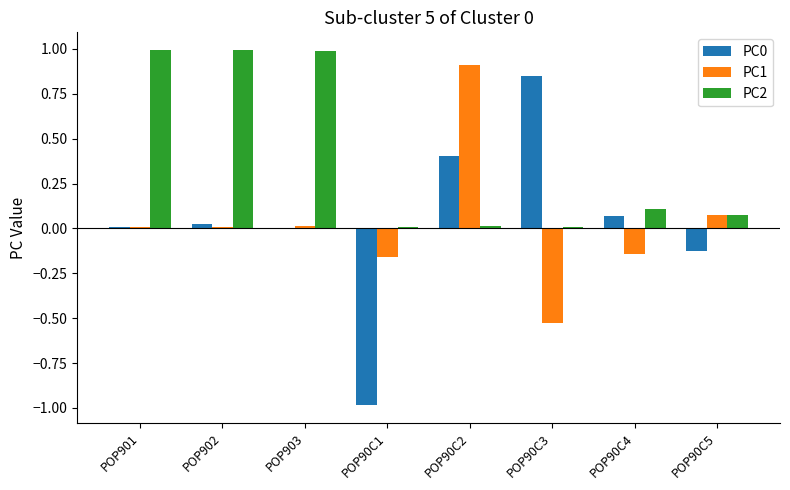

What is the maximum value shown in the chart?

1.0